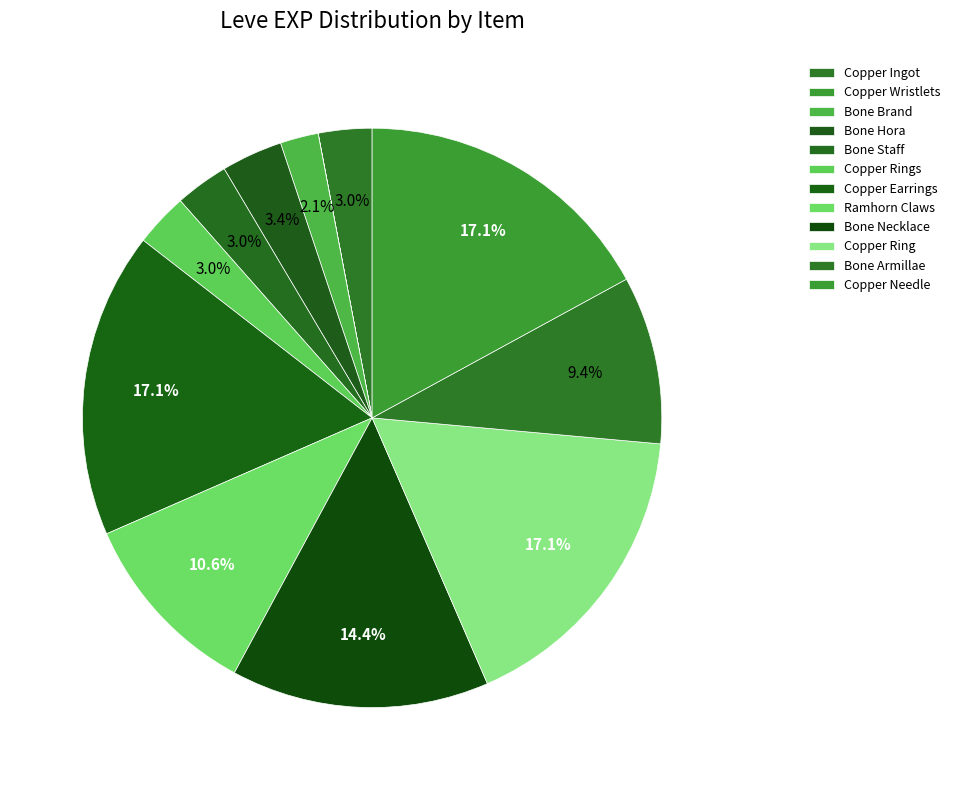

Does any single category account for the majority?

No